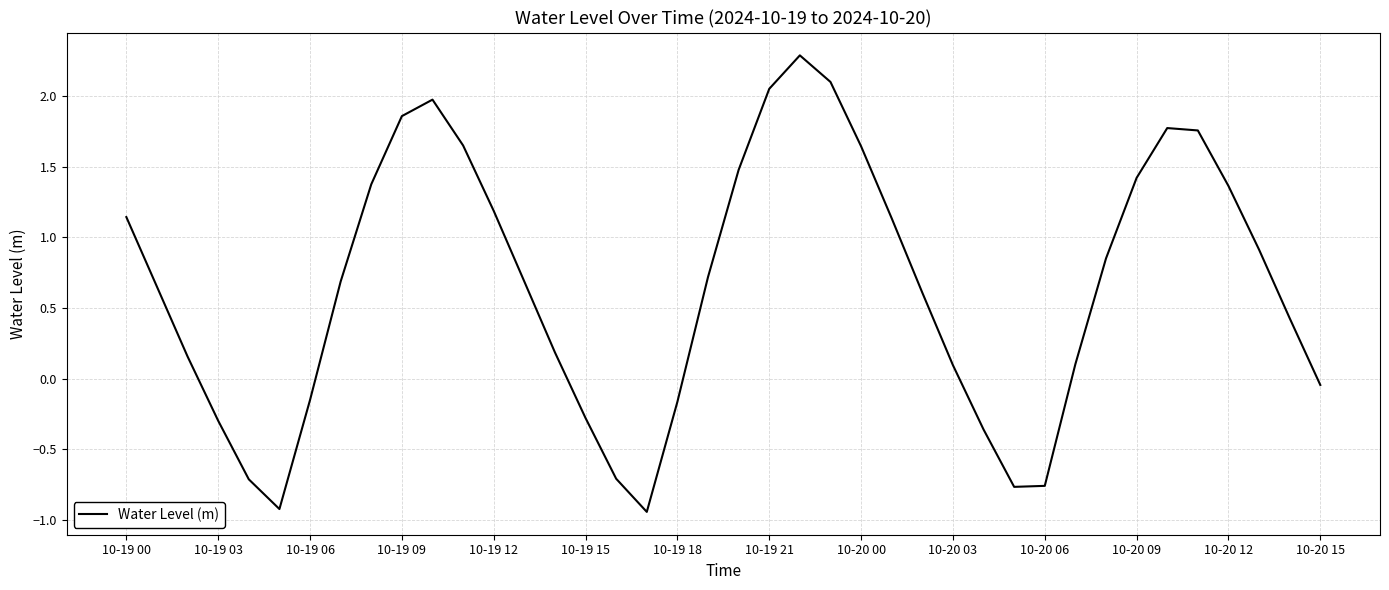

What is the maximum value shown in the chart?

2.3